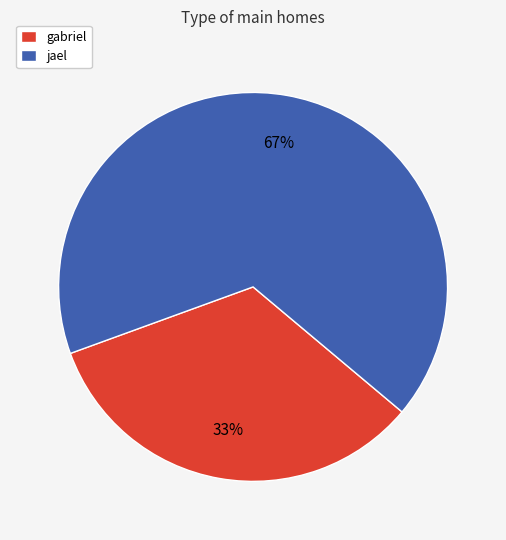

Is there a majority slice in this chart?

Yes